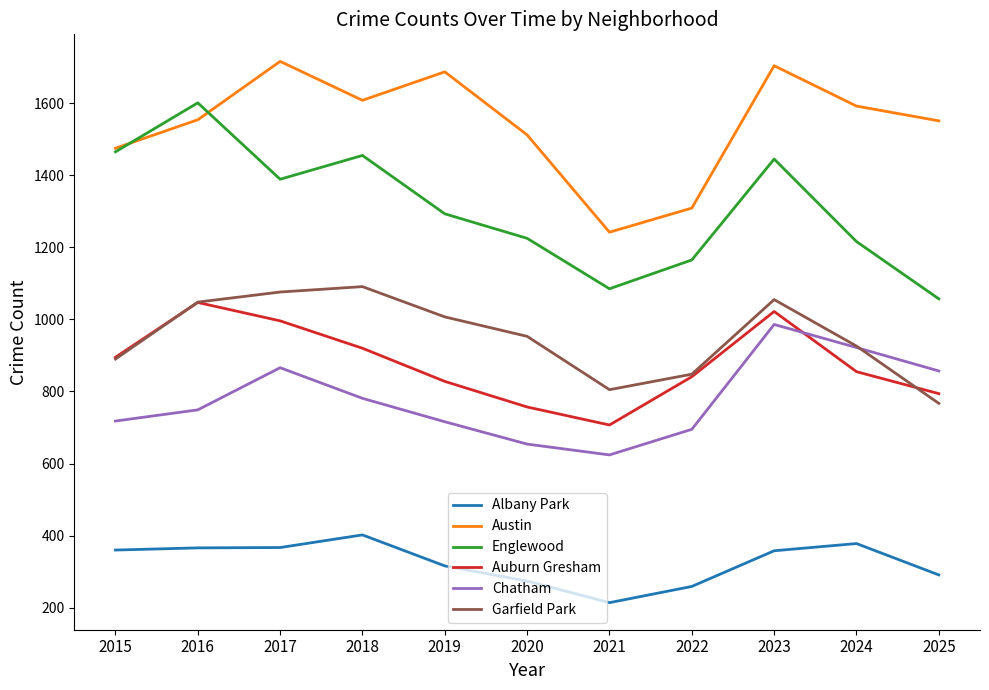

At which category is the sum across all series the highest?

2023